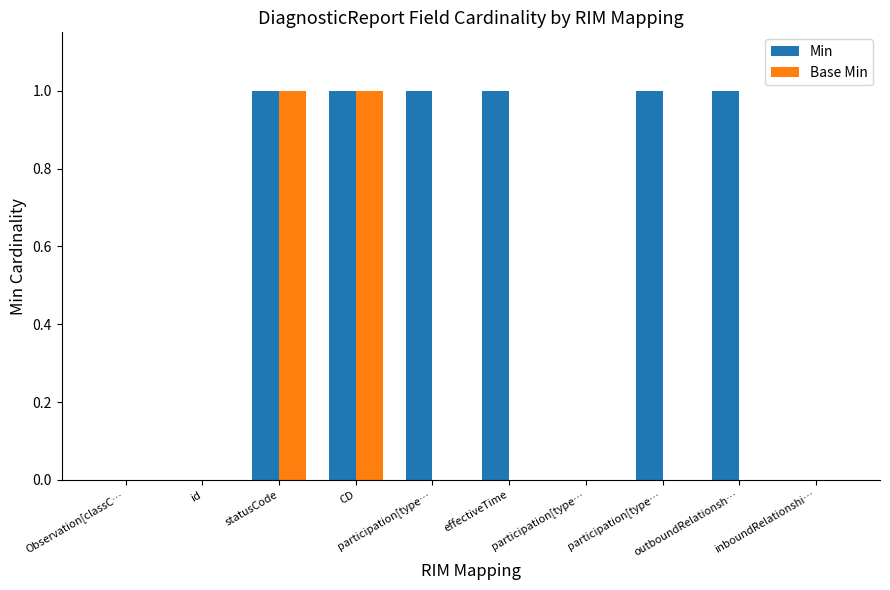

What are all the series names shown in the legend?

Min, Base Min